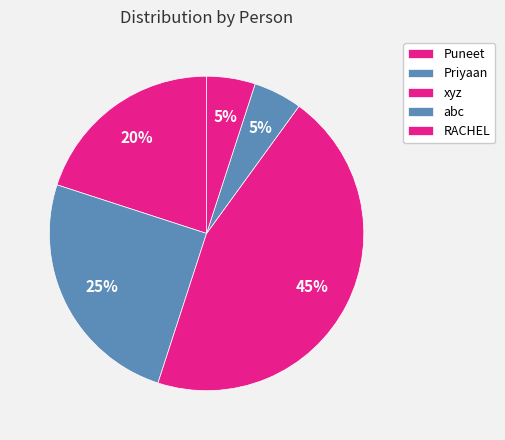

True or false: xyz accounts for 35% of the total.

False